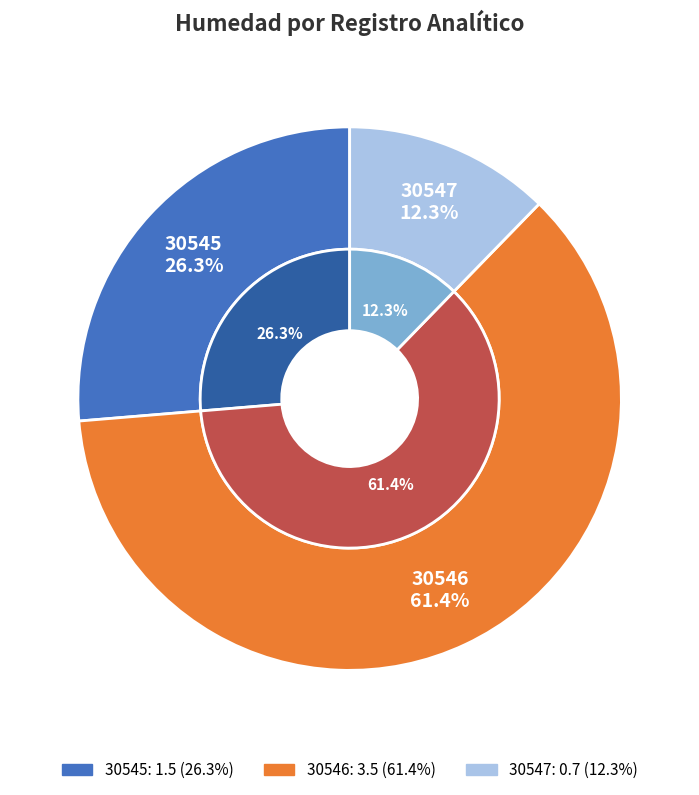

How many segments does this pie chart have?

3